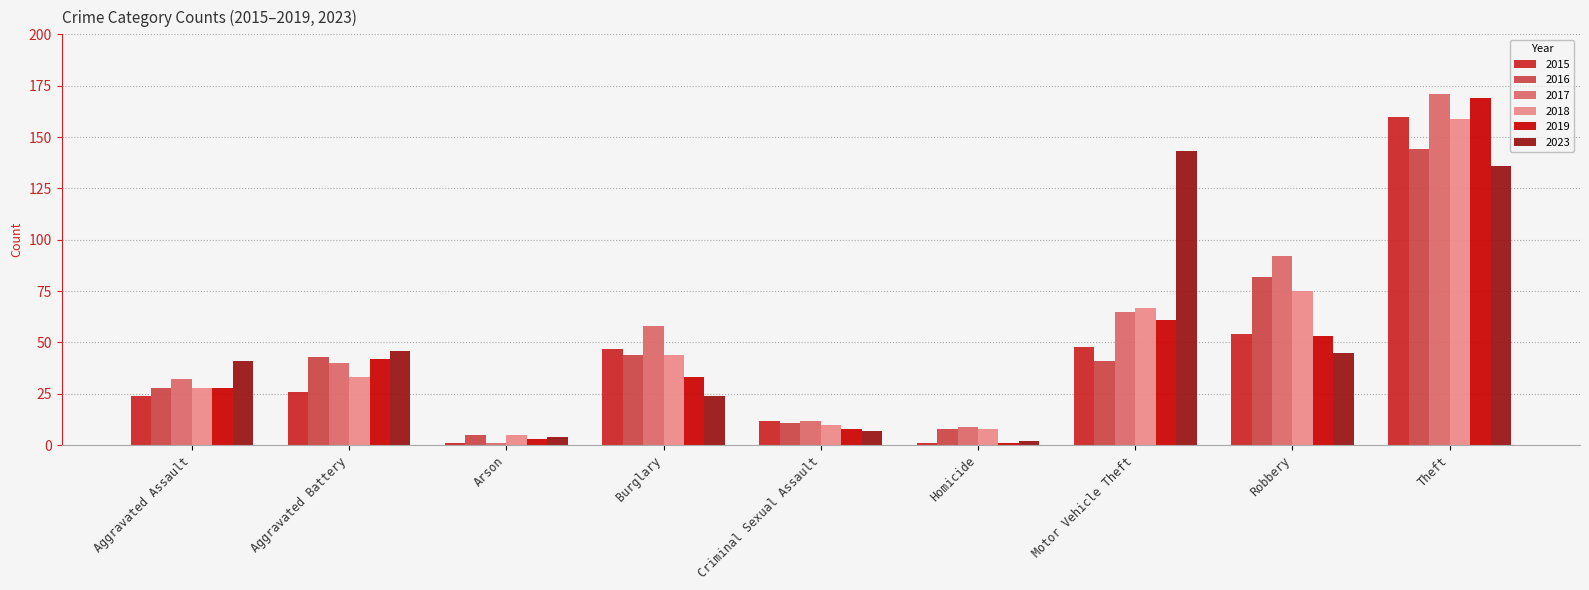

Which label corresponds to the largest value in the chart?

Theft